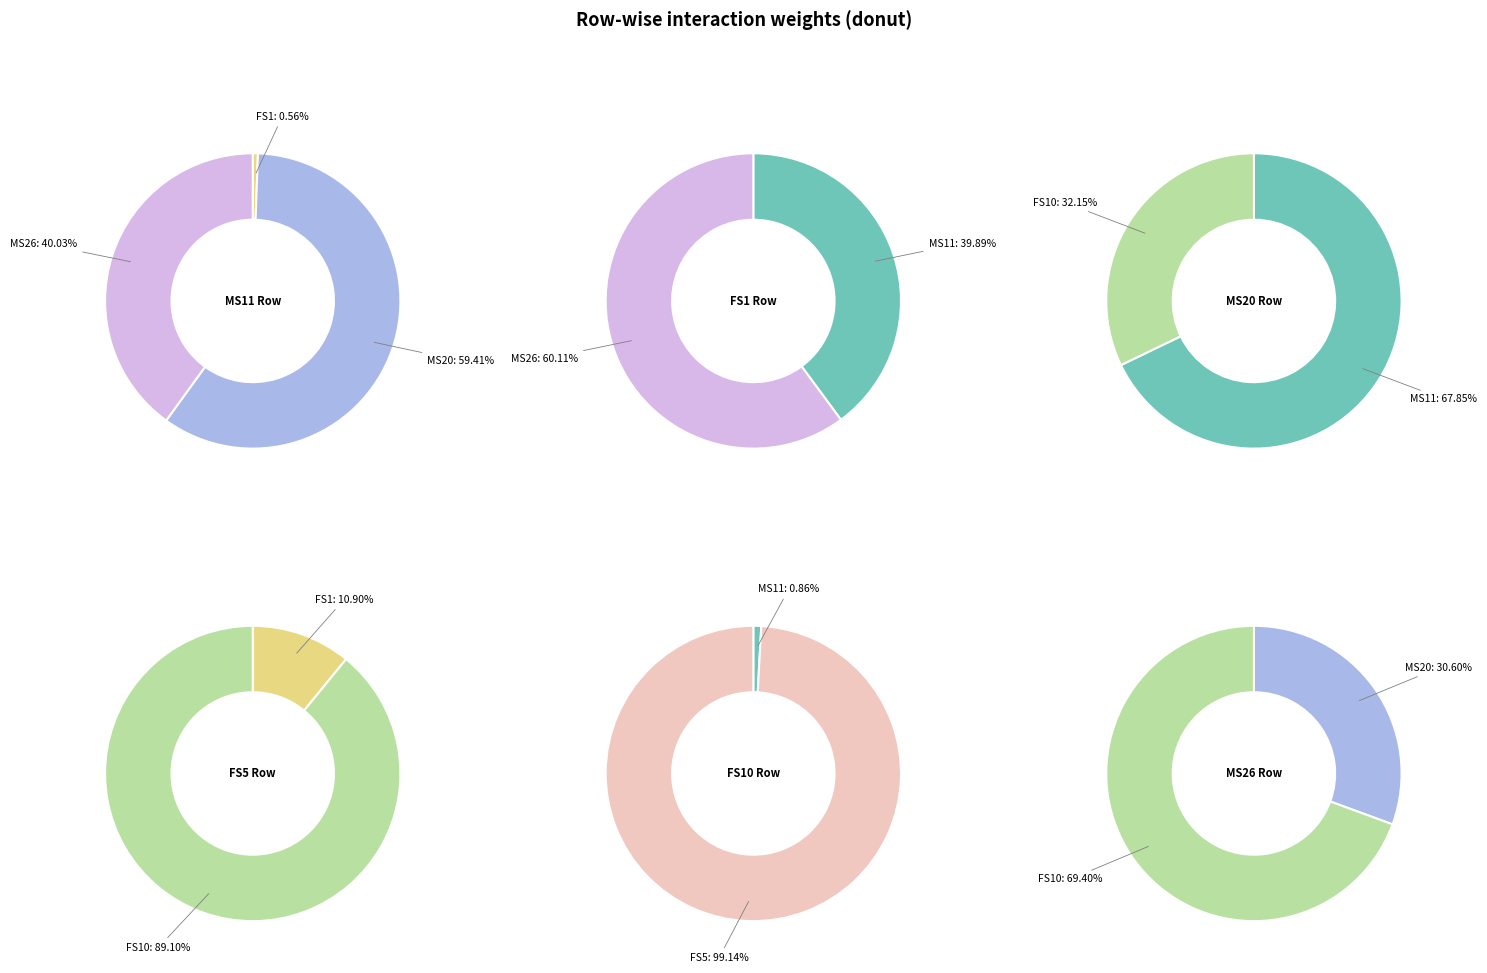

Which series has the widest spread of values?

FS5